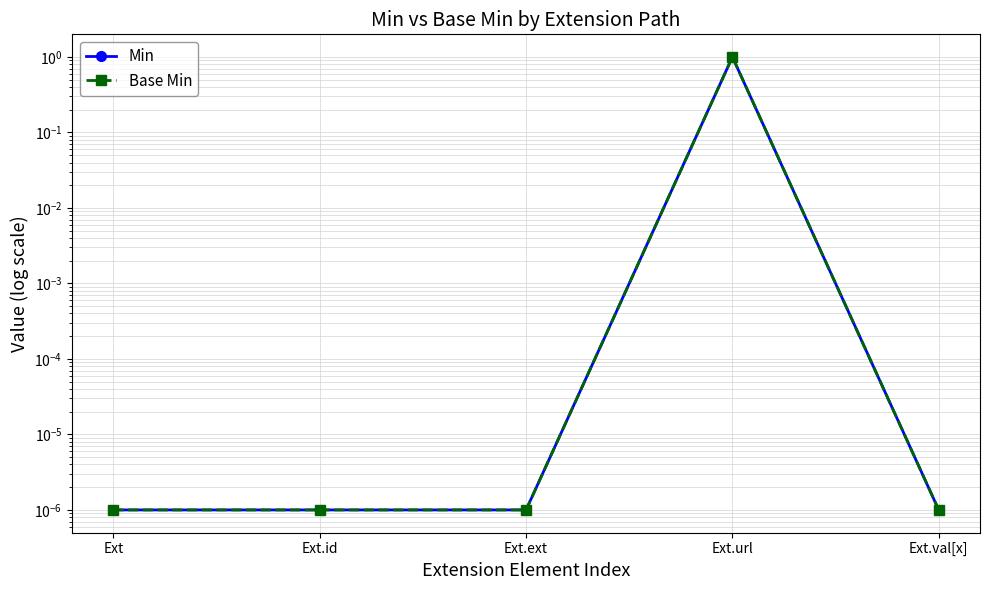

True or false: Min and Base Min cross at least once.

False